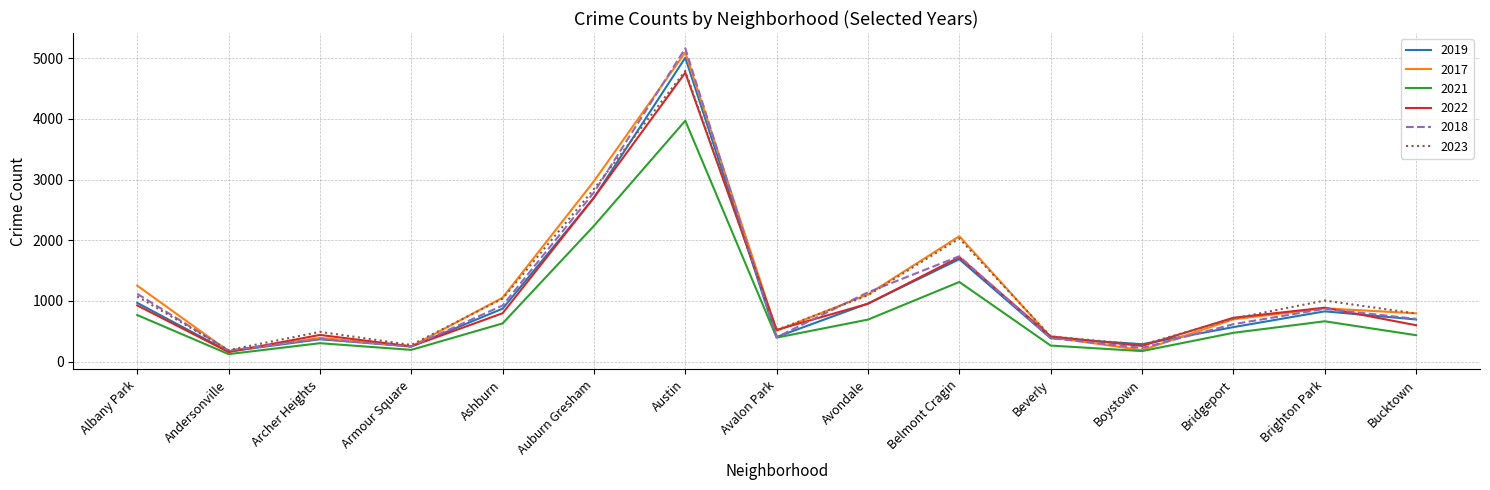

What is the smallest value displayed?

123